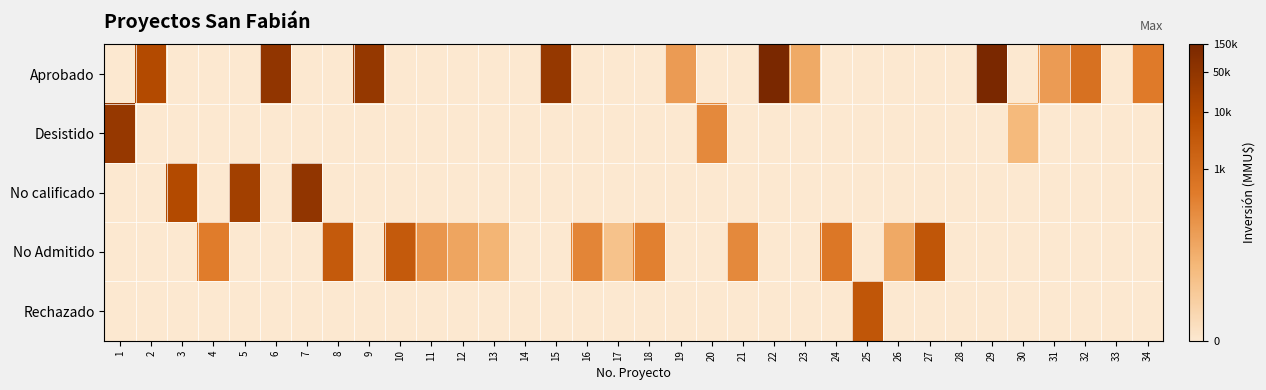

Reading left to right, extract all data points from this chart.

Aprobado: 1=0.0	2=9.1	3=0.0	4=0.0	5=0.0	6=10.8	7=0.0	8=0.0	9=10.6	10=0.0	11=0.0	12=0.0	13=0.0	14=0.0	15=10.6	16=0.0	17=0.0	18=0.0	19=4.4	20=0.0	21=0.0	22=11.8	23=3.7	24=0.0	25=0.0	26=0.0	27=0.0	28=0.0	29=11.9	30=0.0	31=4.4	32=6.6	33=0.0	34=6.0
Desistido: 1=10.6	2=0.0	3=0.0	4=0.0	5=0.0	6=0.0	7=0.0	8=0.0	9=0.0	10=0.0	11=0.0	12=0.0	13=0.0	14=0.0	15=0.0	16=0.0	17=0.0	18=0.0	19=0.0	20=5.3	21=0.0	22=0.0	23=0.0	24=0.0	25=0.0	26=0.0	27=0.0	28=0.0	29=0.0	30=2.9	31=0.0	32=0.0	33=0.0	34=0.0
No calificado: 1=0.0	2=0.0	3=9.1	4=0.0	5=9.9	6=0.0	7=10.8	8=0.0	9=0.0	10=0.0	11=0.0	12=0.0	13=0.0	14=0.0	15=0.0	16=0.0	17=0.0	18=0.0	19=0.0	20=0.0	21=0.0	22=0.0	23=0.0	24=0.0	25=0.0	26=0.0	27=0.0	28=0.0	29=0.0	30=0.0	31=0.0	32=0.0	33=0.0	34=0.0
No Admitido: 1=0.0	2=0.0	3=0.0	4=5.9	5=0.0	6=0.0	7=0.0	8=8.1	9=0.0	10=8.1	11=4.6	12=3.9	13=3.1	14=0.0	15=0.0	16=5.5	17=2.4	18=5.7	19=0.0	20=0.0	21=5.3	22=0.0	23=0.0	24=6.2	25=0.0	26=3.7	27=8.3	28=0.0	29=0.0	30=0.0	31=0.0	32=0.0	33=0.0	34=0.0
Rechazado: 1=0.0	2=0.0	3=0.0	4=0.0	5=0.0	6=0.0	7=0.0	8=0.0	9=0.0	10=0.0	11=0.0	12=0.0	13=0.0	14=0.0	15=0.0	16=0.0	17=0.0	18=0.0	19=0.0	20=0.0	21=0.0	22=0.0	23=0.0	24=0.0	25=8.3	26=0.0	27=0.0	28=0.0	29=0.0	30=0.0	31=0.0	32=0.0	33=0.0	34=0.0